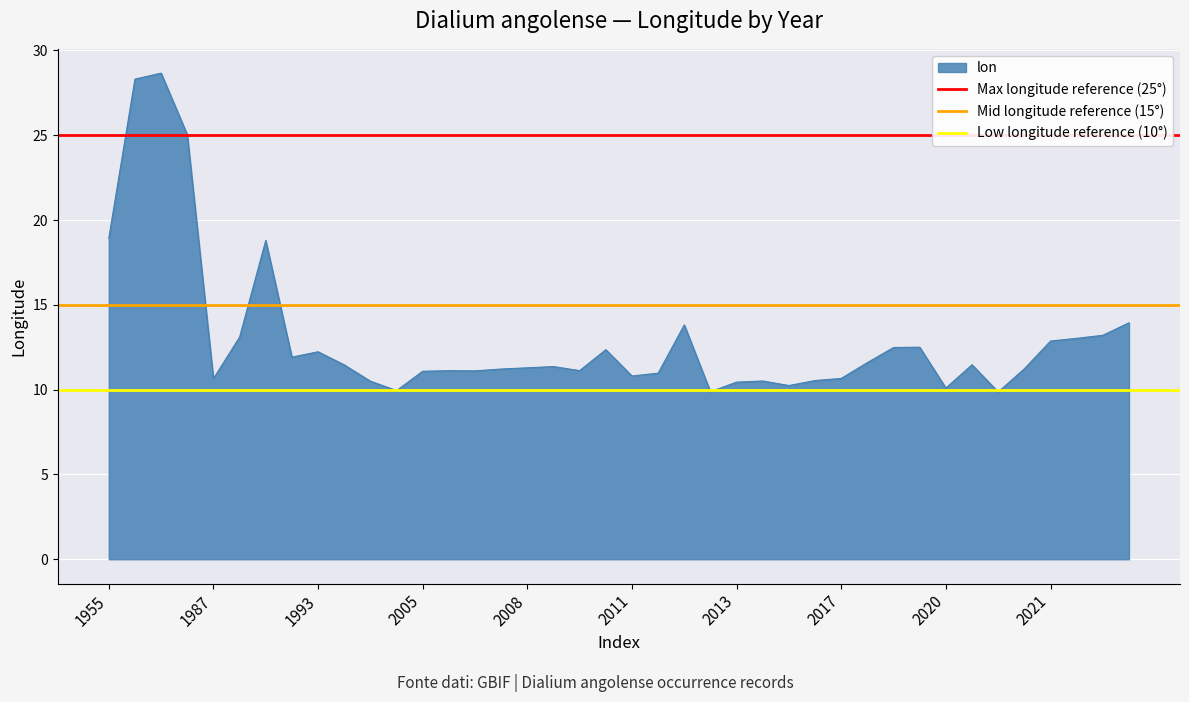

At which label is Max longitude reference (25°) closest to 25?

1955